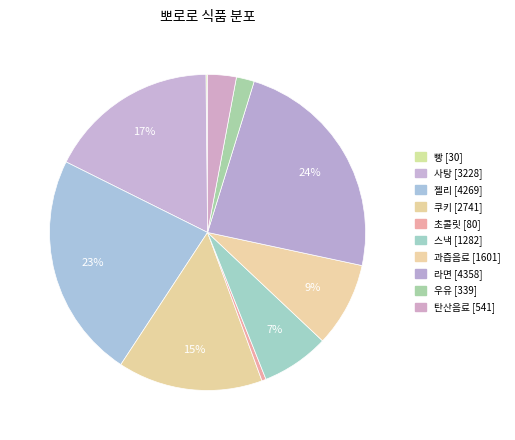

What is the change in value from 빵 to 쿠키?

+2711